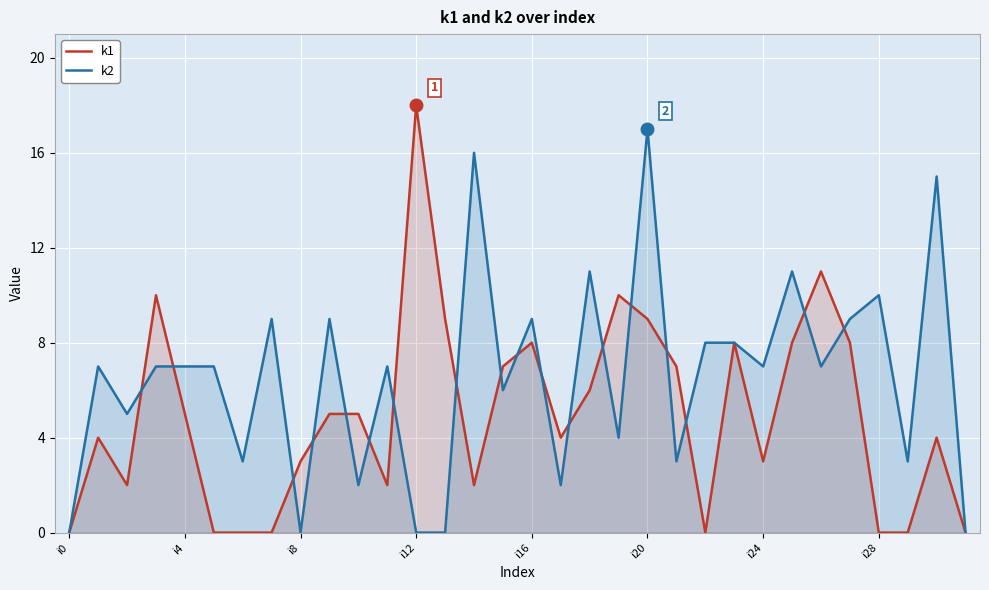

Count the number of categories in the chart.

32